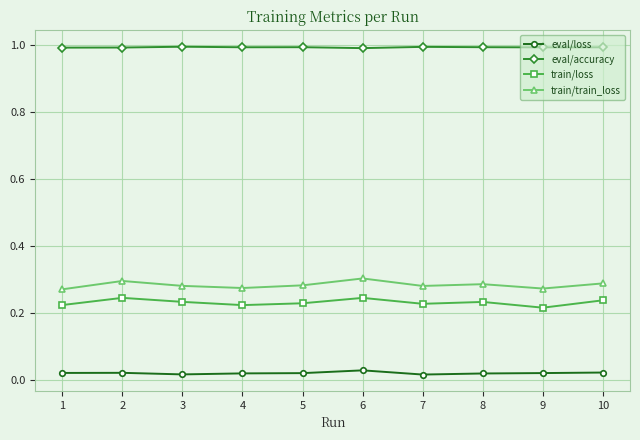

True or false: train/train_loss has more than 0 points higher than both neighbors.

True